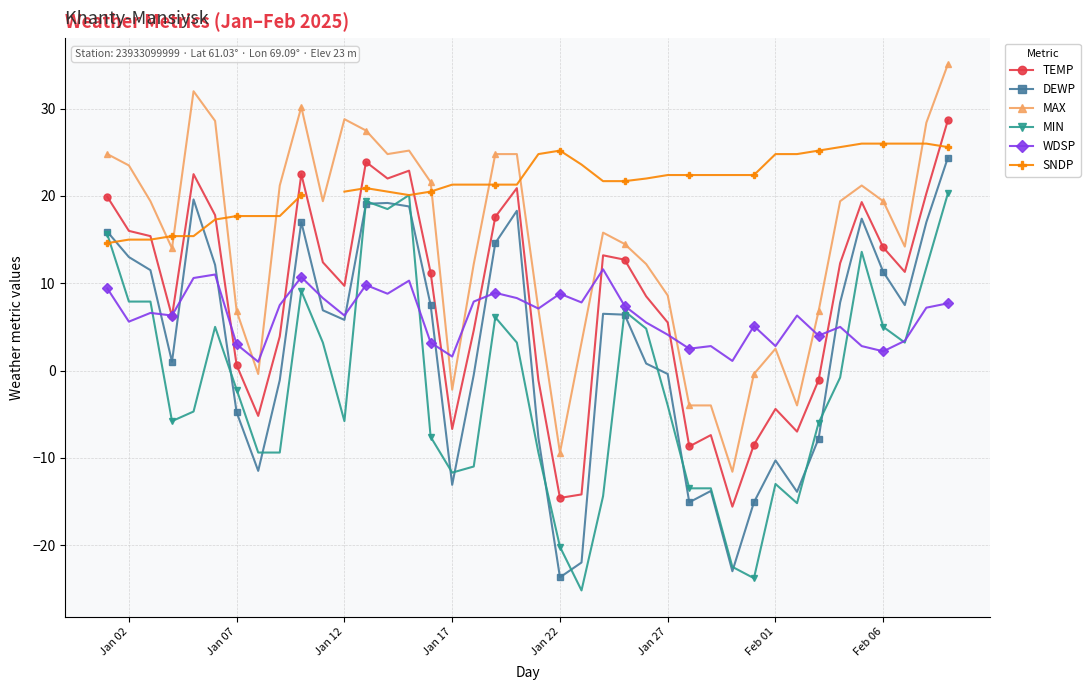

What value does the DEWP series have at Feb 06?

11.3